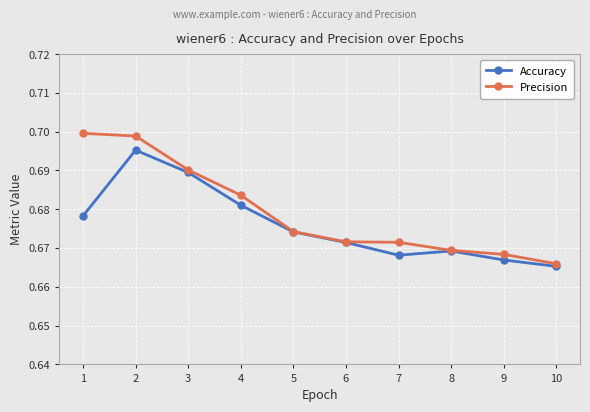

Where is Accuracy nearest to the value 0?

10